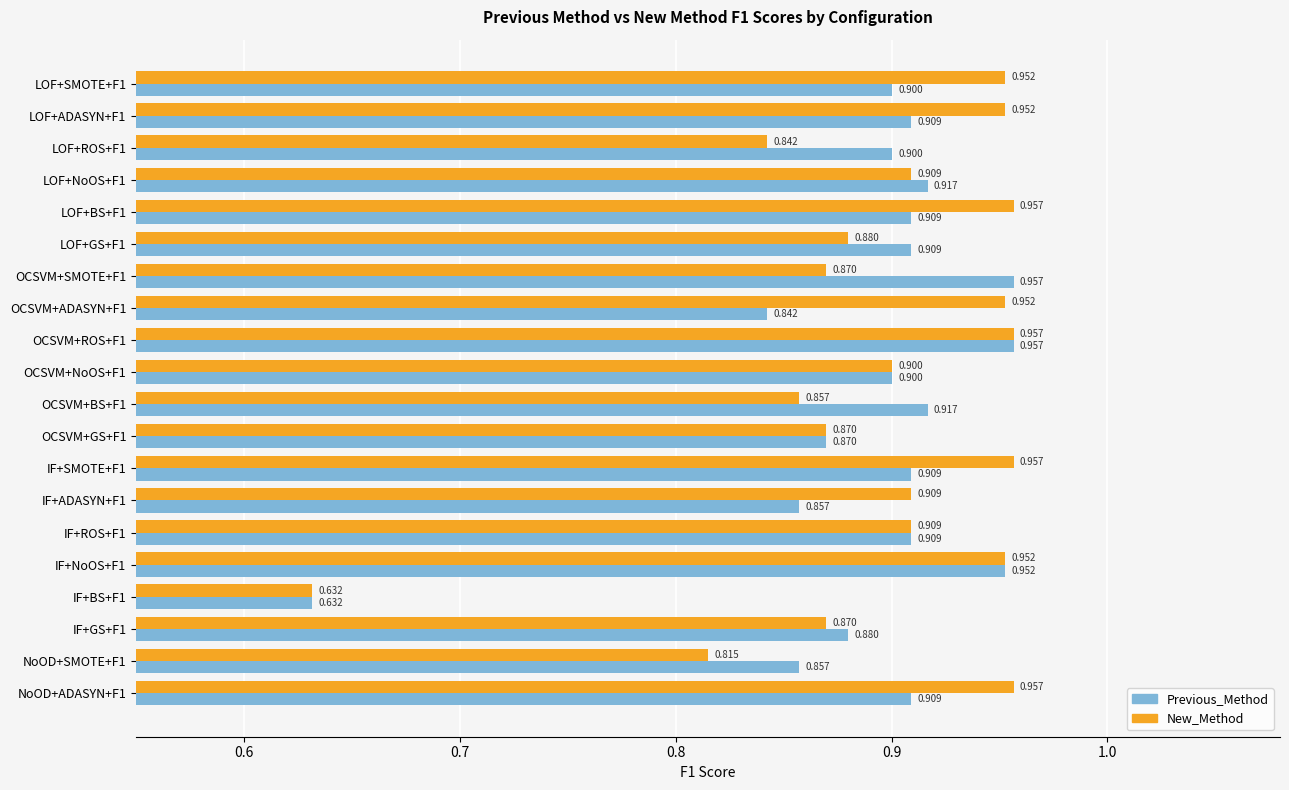

Between IF+BS+F1 and IF+GS+F1, which series saw the biggest shift?

Previous_Method